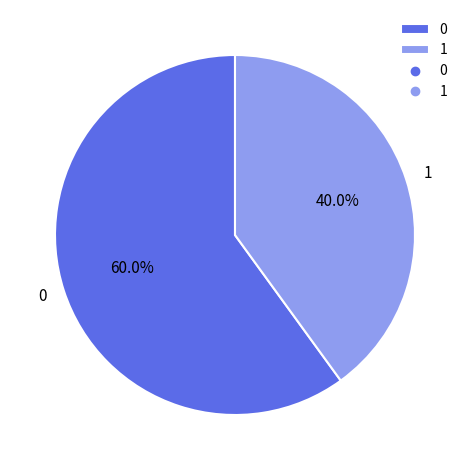

Approximately how many times larger is the value at 0 compared to 1?

1.5